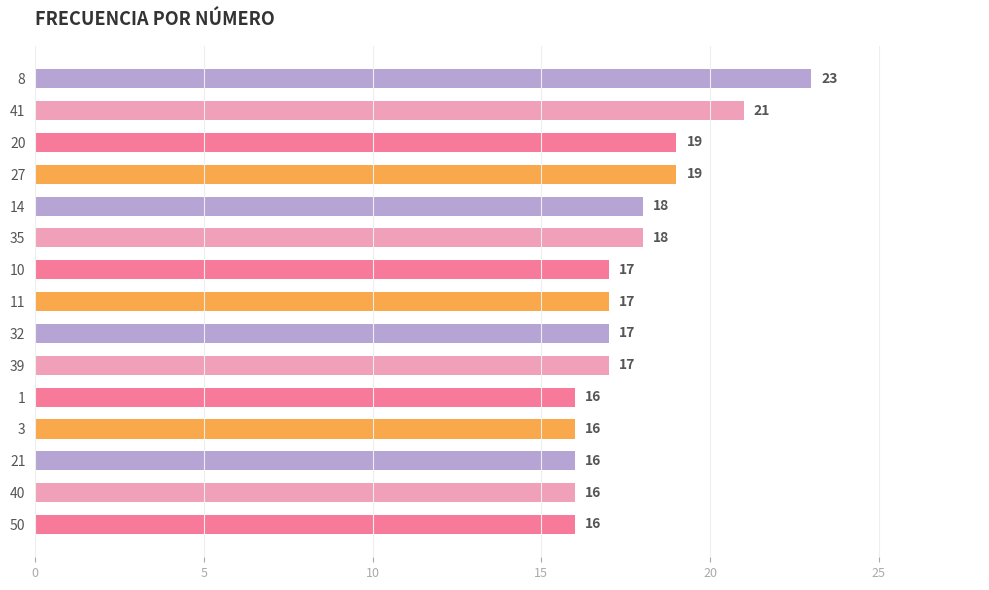

The value at 11 is 5. True or false?

False